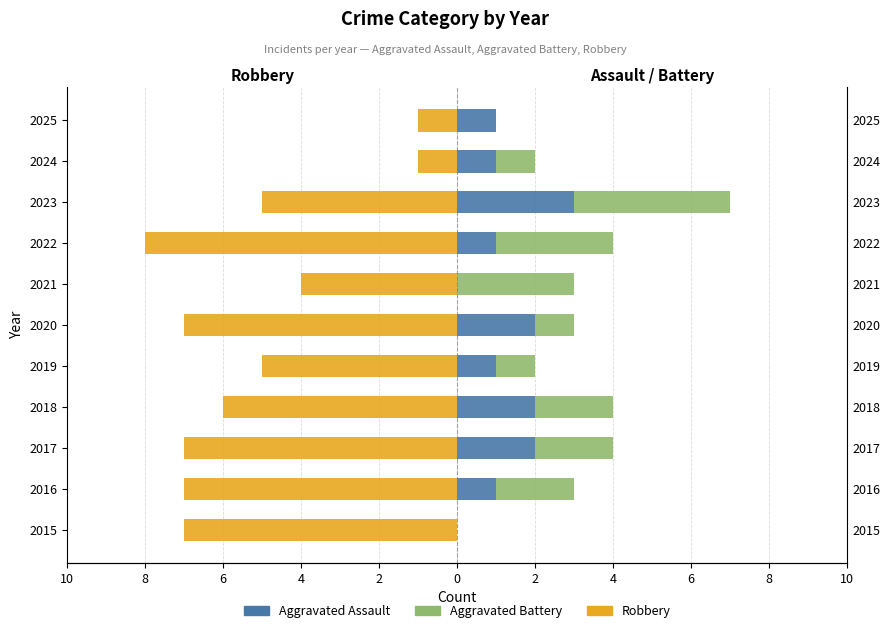

At how many categories does at least one series exceed -4?

11